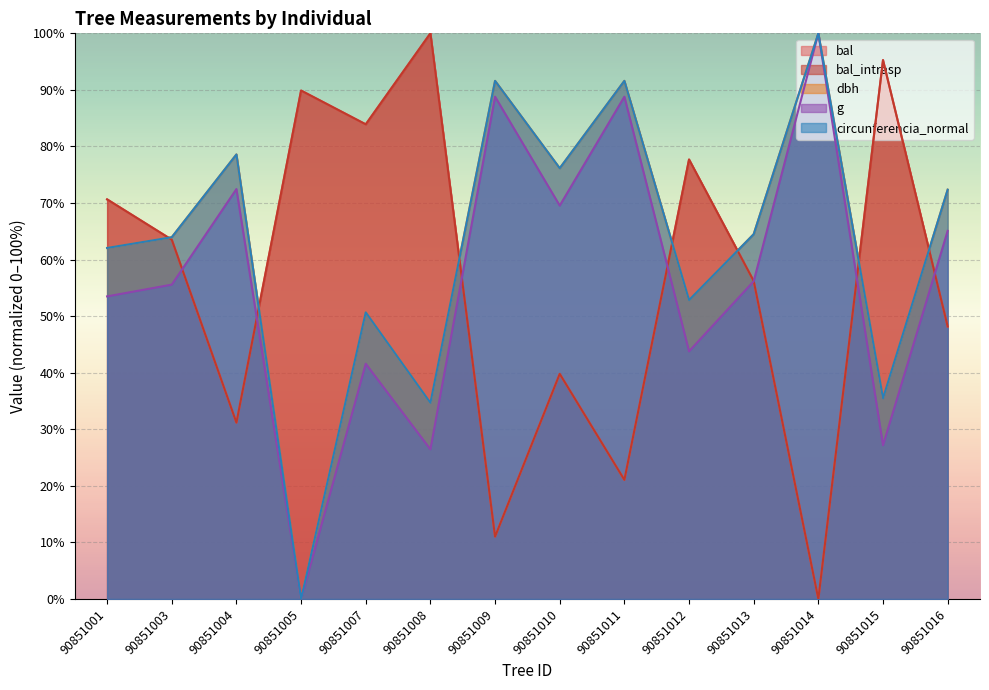

Reading right to left, list all the values displayed in this chart.

bal: 90851016=48.2	90851015=95.3	90851014=0.0	90851013=56.2	90851012=77.7	90851011=21.1	90851010=39.8	90851009=11.0	90851008=100.0	90851007=83.9	90851005=89.9	90851004=31.2	90851003=63.5	90851001=70.6
bal_intrasp: 90851016=48.2	90851015=95.3	90851014=0.0	90851013=56.2	90851012=77.7	90851011=21.1	90851010=39.8	90851009=11.0	90851008=100.0	90851007=83.9	90851005=89.9	90851004=31.2	90851003=63.5	90851001=70.6
dbh: 90851016=72.4	90851015=35.5	90851014=100.0	90851013=64.5	90851012=52.8	90851011=91.6	90851010=76.2	90851009=91.6	90851008=34.7	90851007=50.7	90851005=0.0	90851004=78.6	90851003=64.0	90851001=62.1
g: 90851016=65.1	90851015=27.2	90851014=100.0	90851013=56.2	90851012=43.8	90851011=88.8	90851010=69.5	90851009=88.8	90851008=26.5	90851007=41.6	90851005=0.0	90851004=72.5	90851003=55.6	90851001=53.5
circunferencia_normal: 90851016=72.4	90851015=35.5	90851014=100.0	90851013=64.5	90851012=52.8	90851011=91.6	90851010=76.2	90851009=91.6	90851008=34.7	90851007=50.7	90851005=0.0	90851004=78.6	90851003=64.0	90851001=62.1